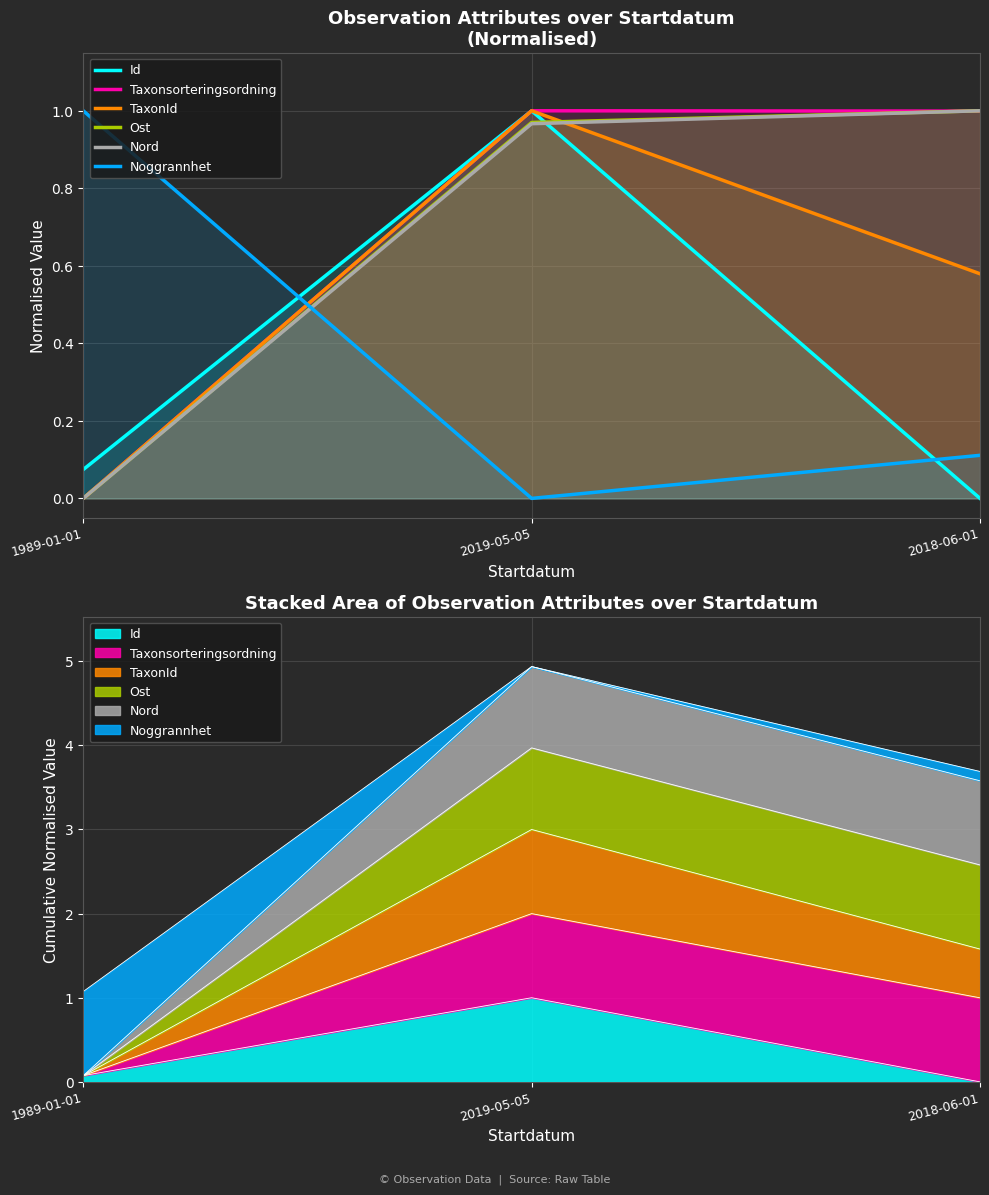

List the labels in order of Taxonsorteringsordning value, largest first.

2019-05-05, 2018-06-01, 1989-01-01